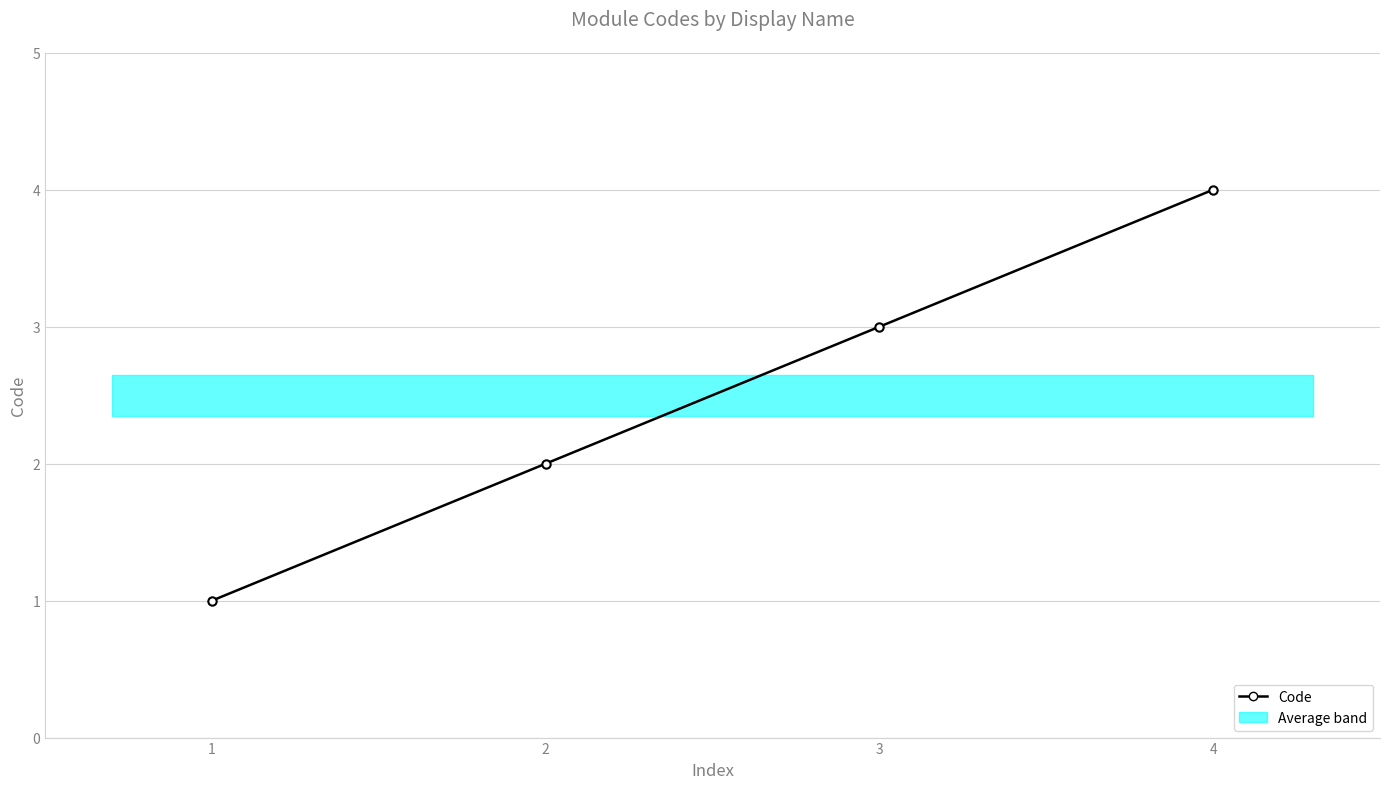

Approximately how many times larger is the value at 2 compared to 3?

0.7